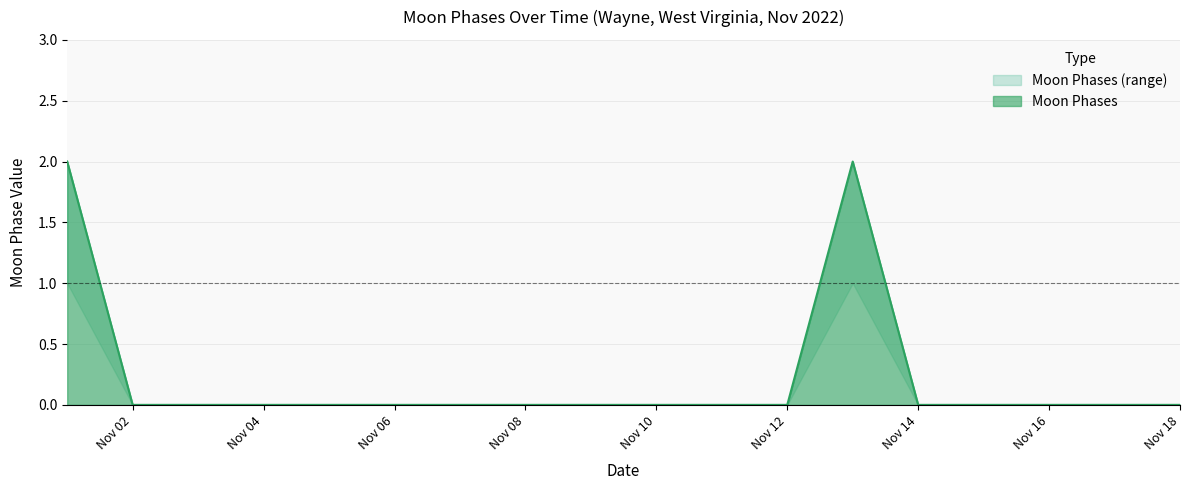

Is it true that the value at Nov 12 is 0?

True